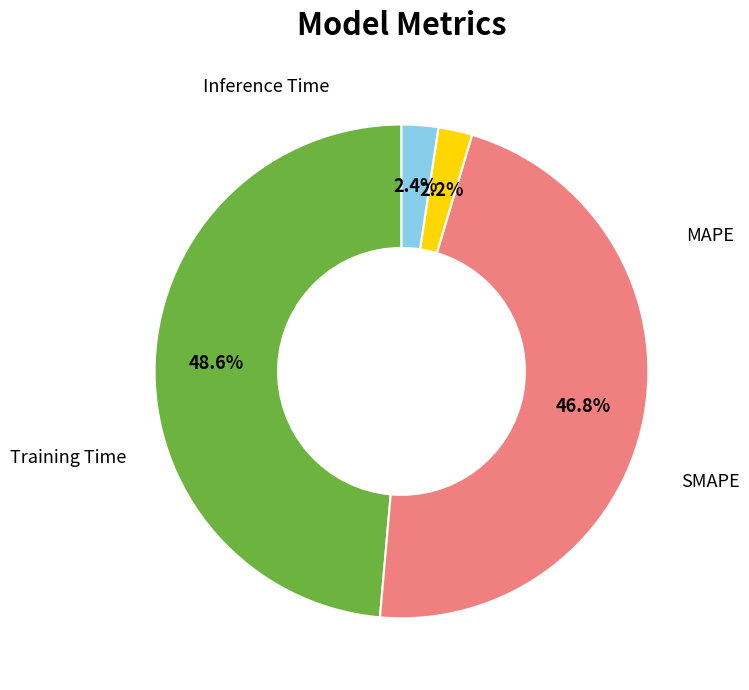

Is there any slice that represents more than half of the pie?

No